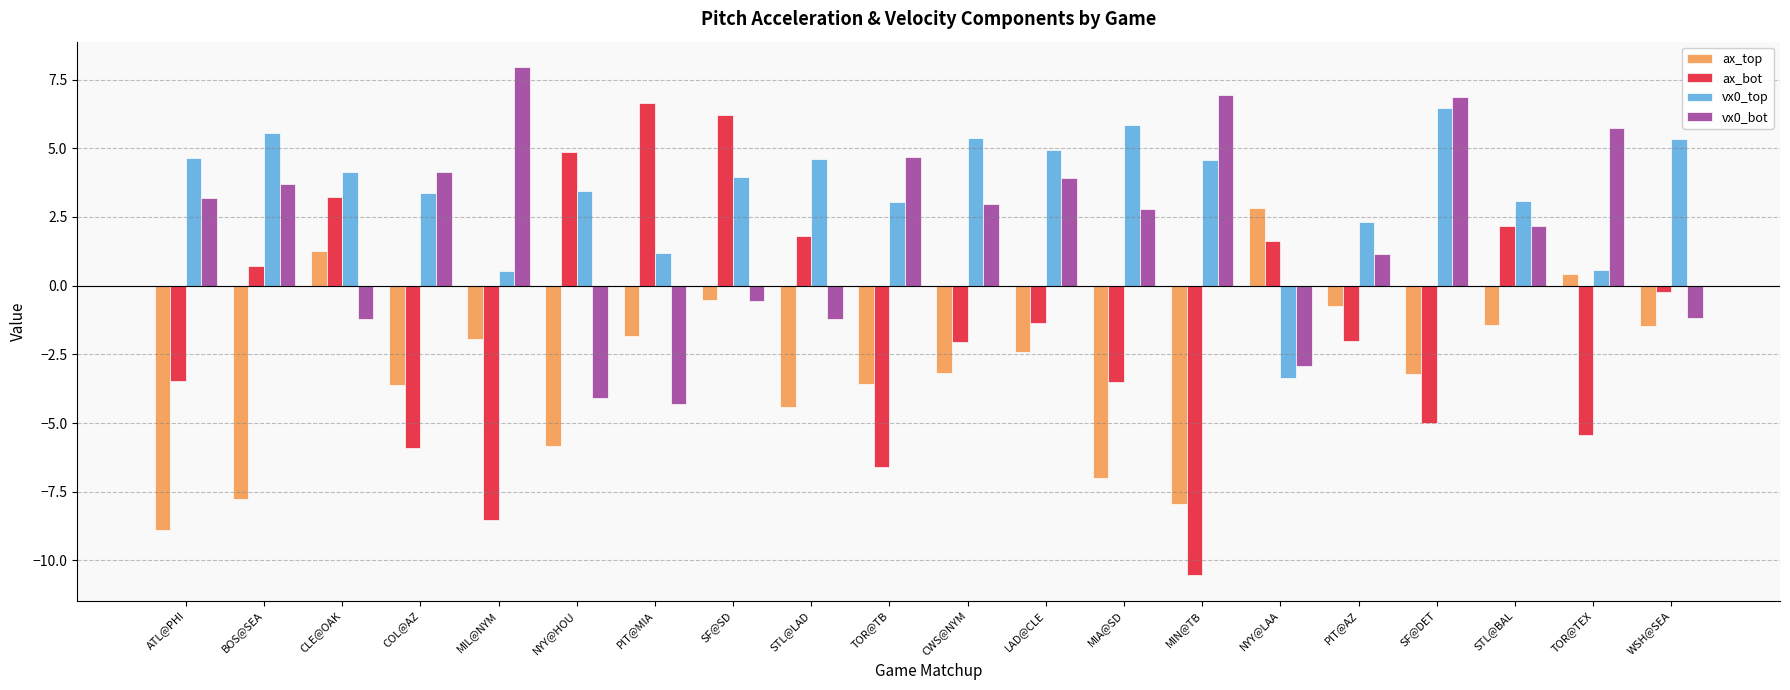

Which series has the widest spread of values?

ax_bot